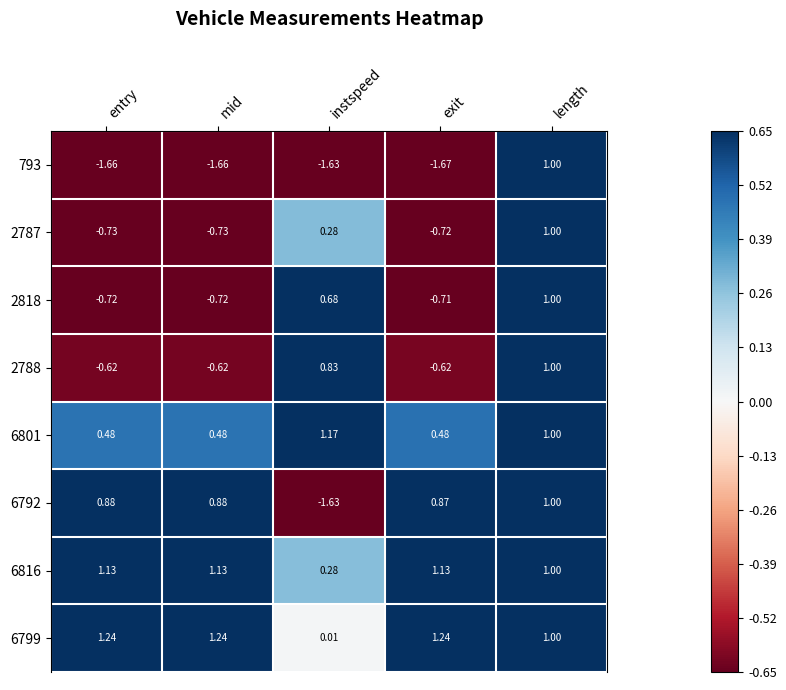

Which series has the largest total across all categories?

6799